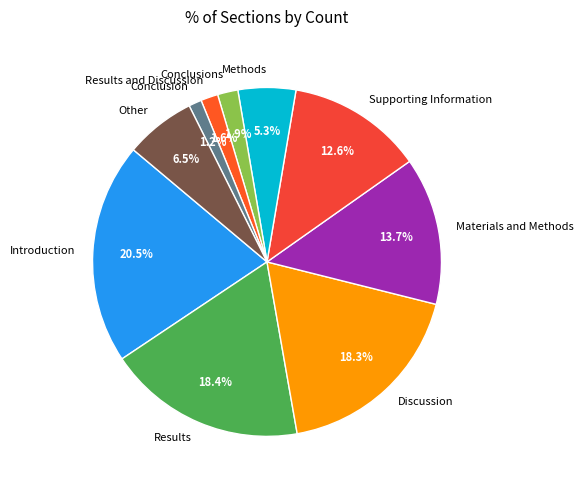

To the nearest percent, what is the combined percentage of Results and Conclusions?

20%